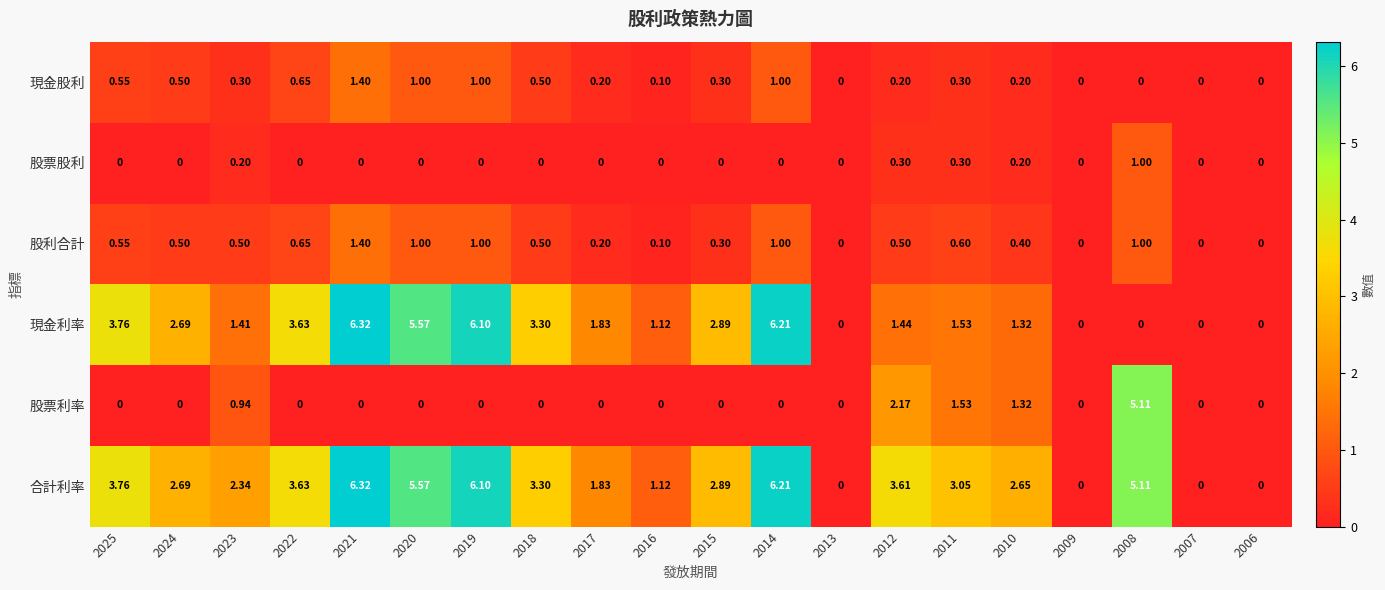

Rank the series at 2012 from lowest to highest value.

現金股利, 股票股利, 股利合計, 現金利率, 股票利率, 合計利率